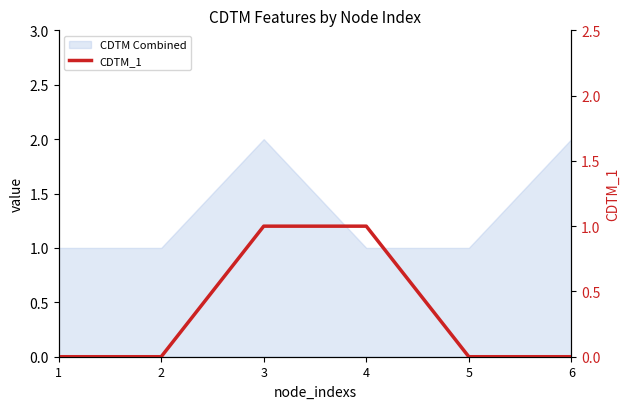

How many lines are shown in the chart?

1